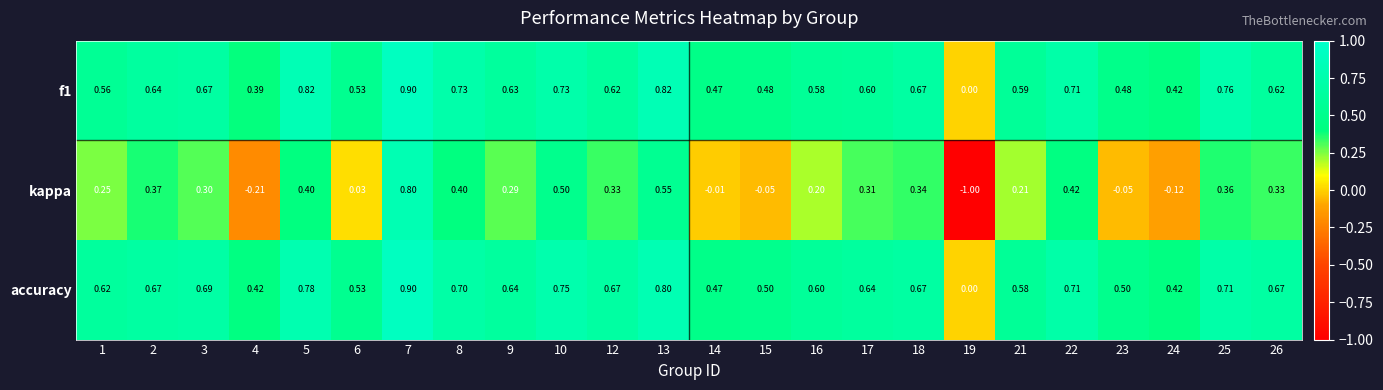

Which series has the largest range (max minus min)?

kappa